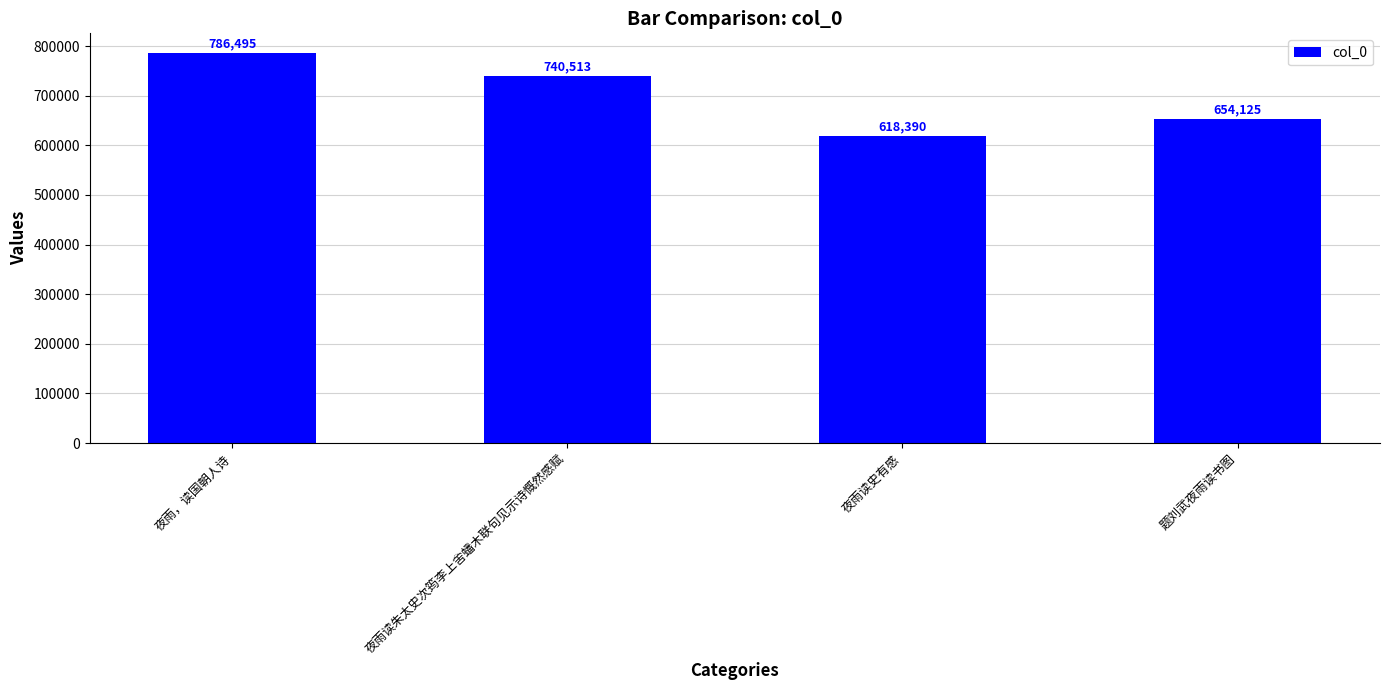

How many data points does each series have?

4